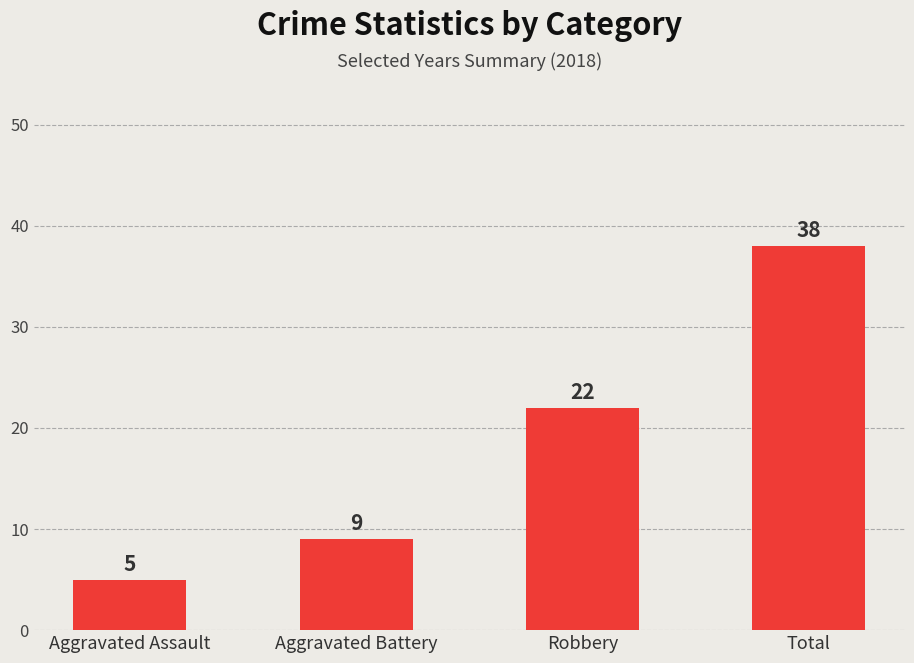

Is it true that the value at Aggravated Assault is 5?

True